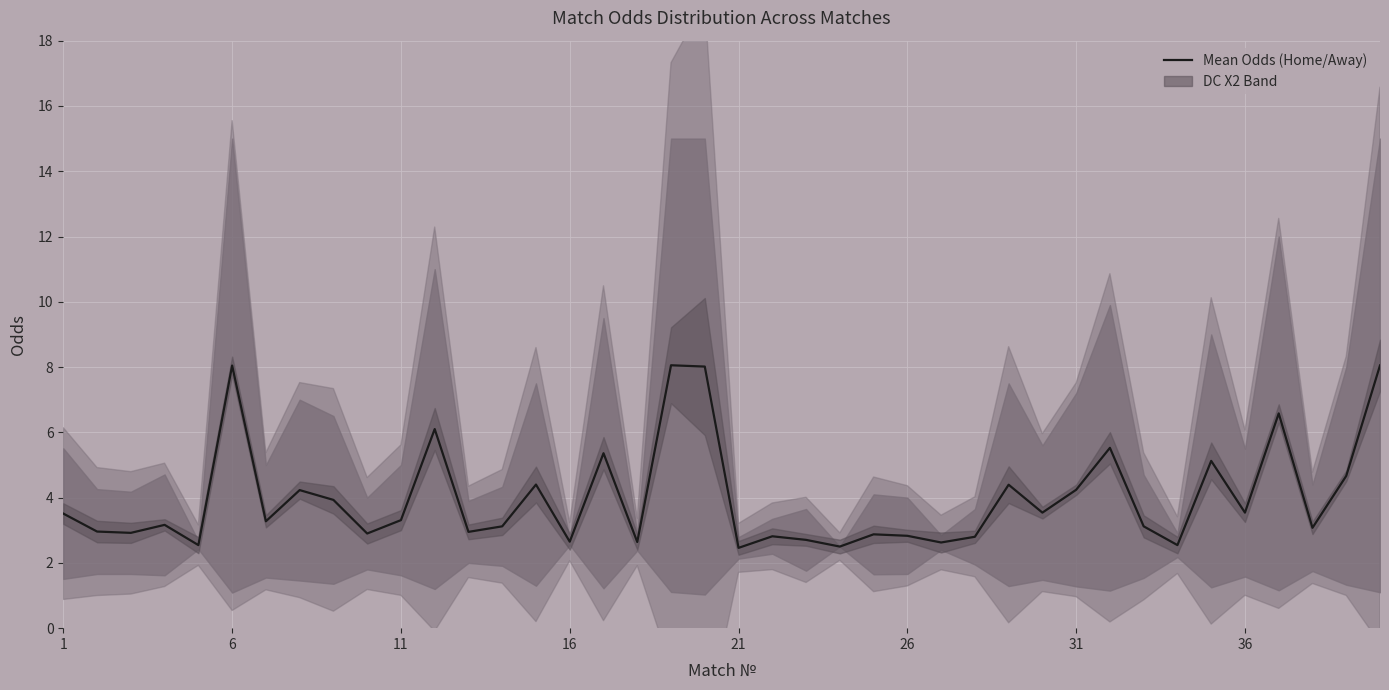

What value does the data have at 21?

2.8